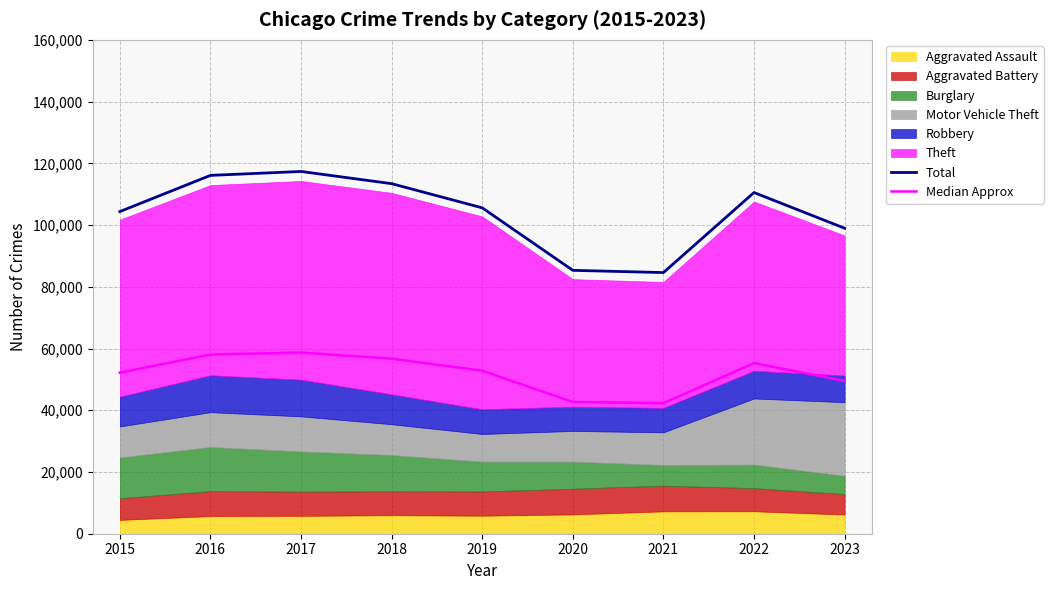

What is the maximum value for Total?

117361.0